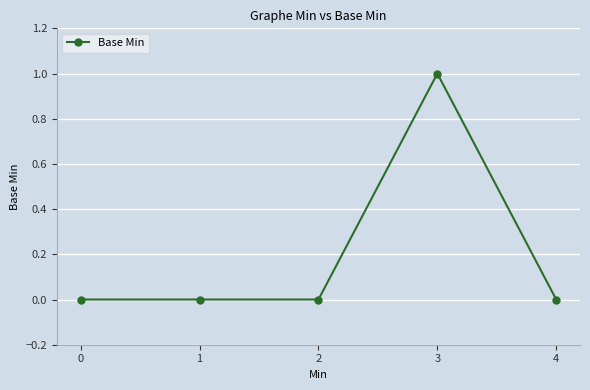

Is it true that the value at 0 is 0?

True